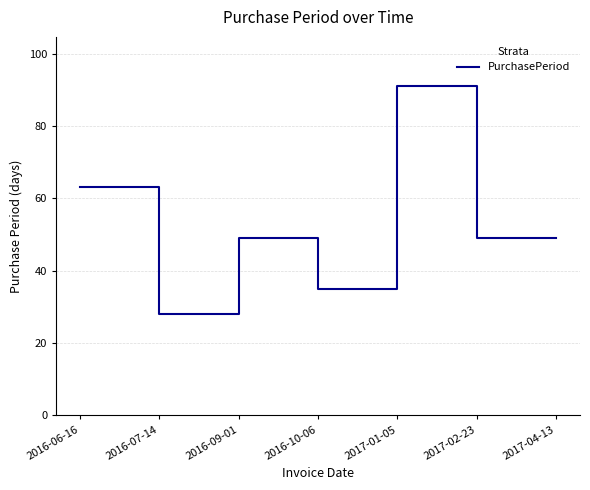

Which has a higher value, 2017-01-05 or 2016-07-14?

2017-01-05